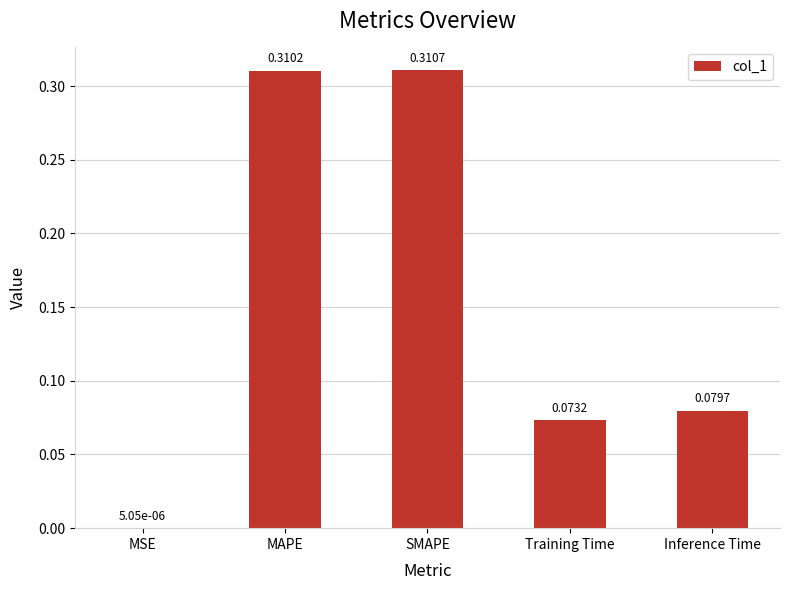

Which label corresponds to the largest value in the chart?

SMAPE